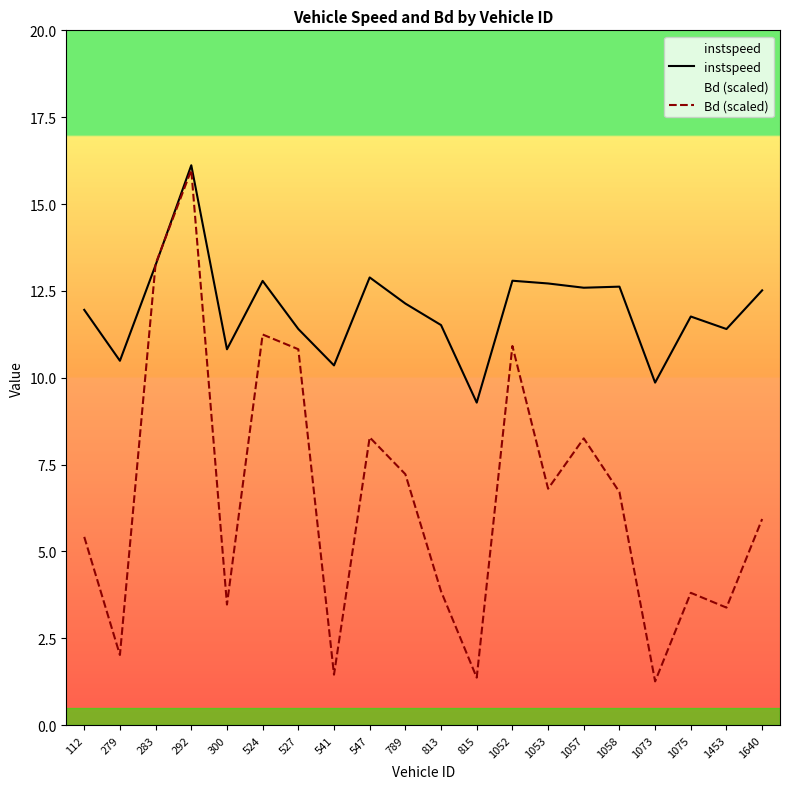

Between 815 and 1640, which series saw the biggest shift?

Bd (scaled)